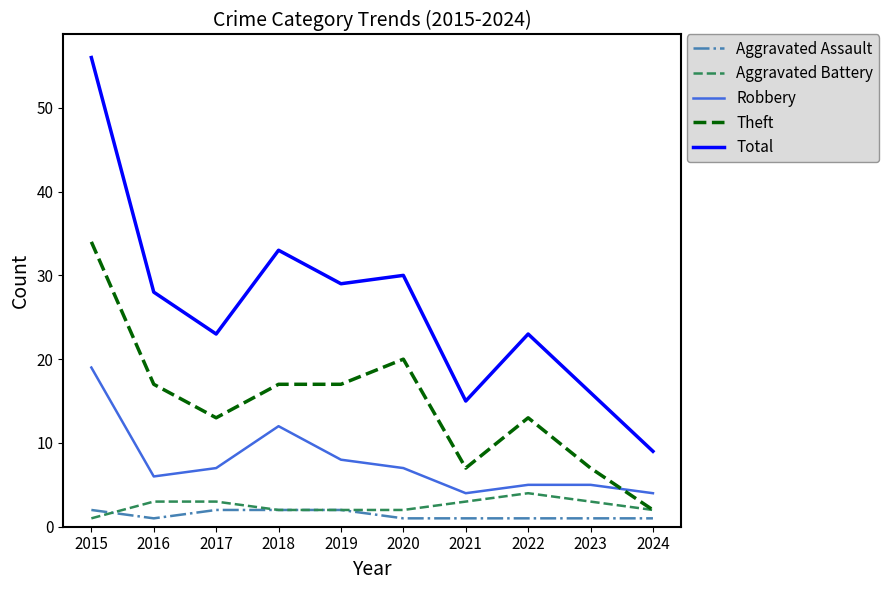

The value of Aggravated Battery at 2021 is 3. True or false?

True